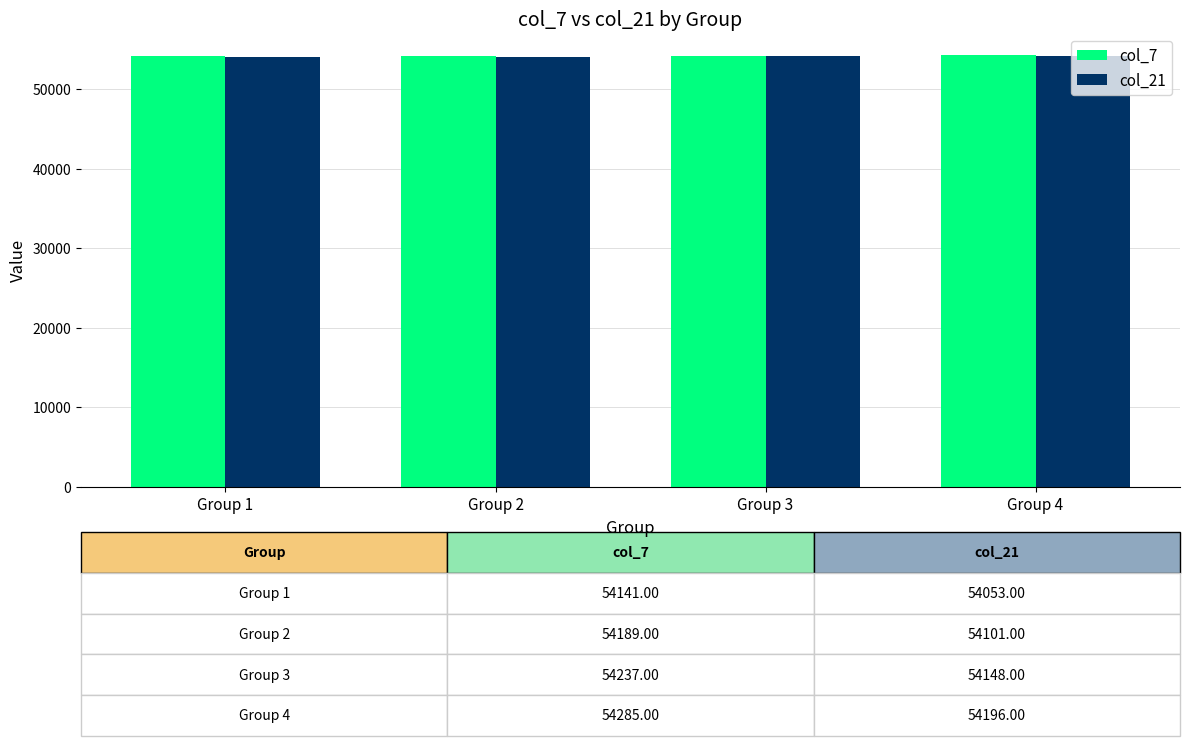

What is the minimum value for col_21?

54053